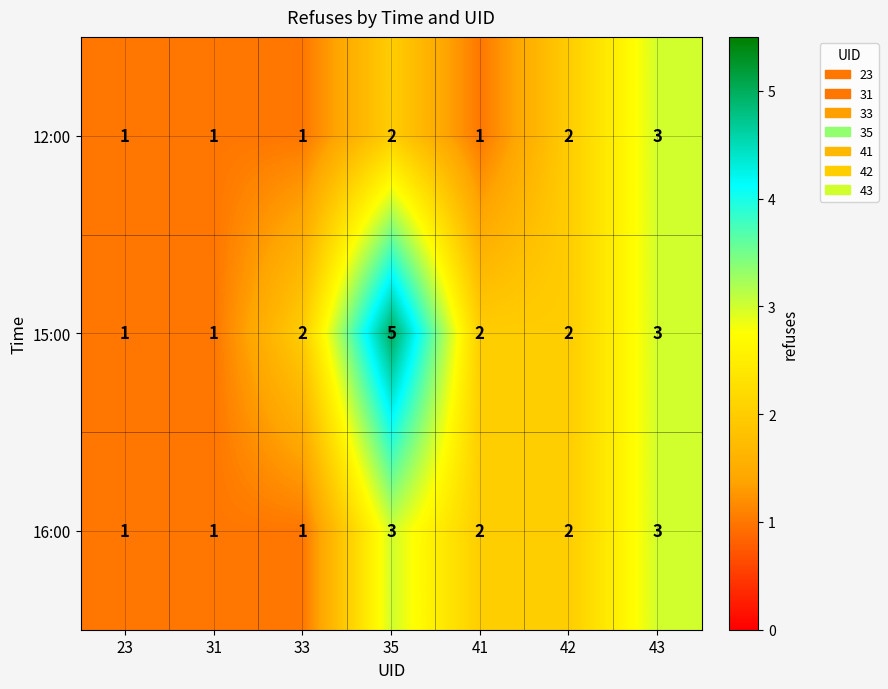

Which series has the largest range (max minus min)?

15:00